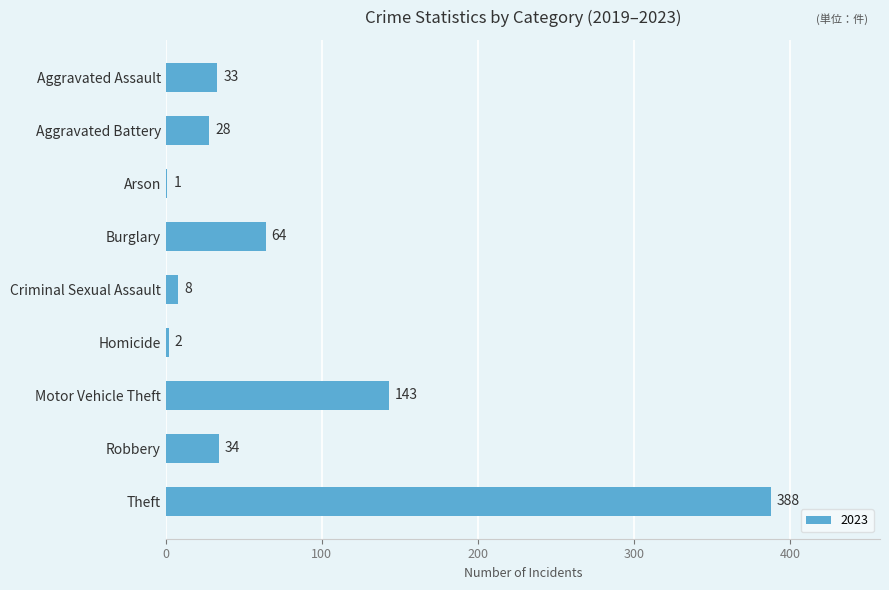

At which category does the chart reach its peak across all series?

Theft